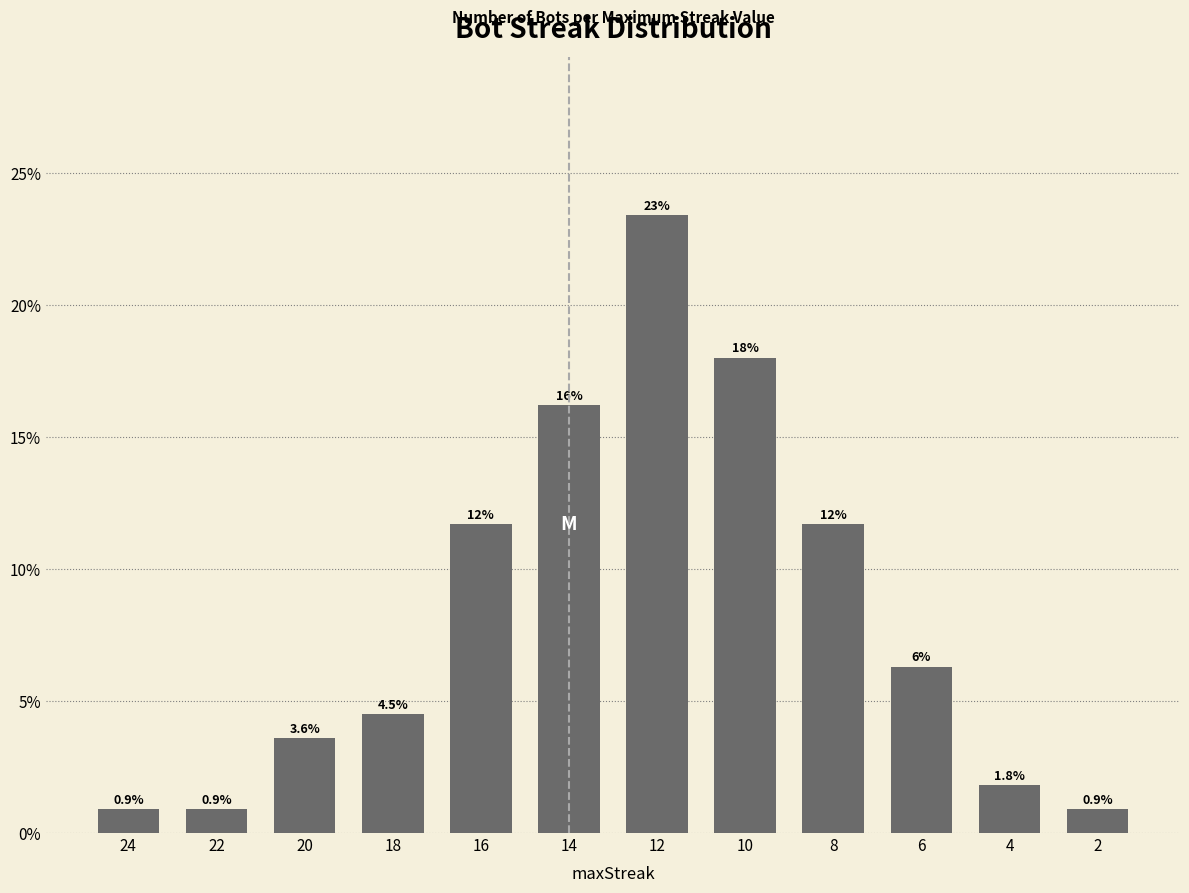

What is the average value?

0.1